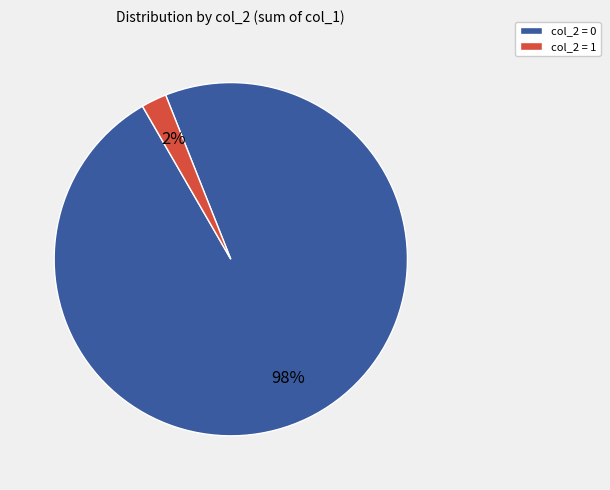

Is there any slice that represents more than half of the pie?

Yes